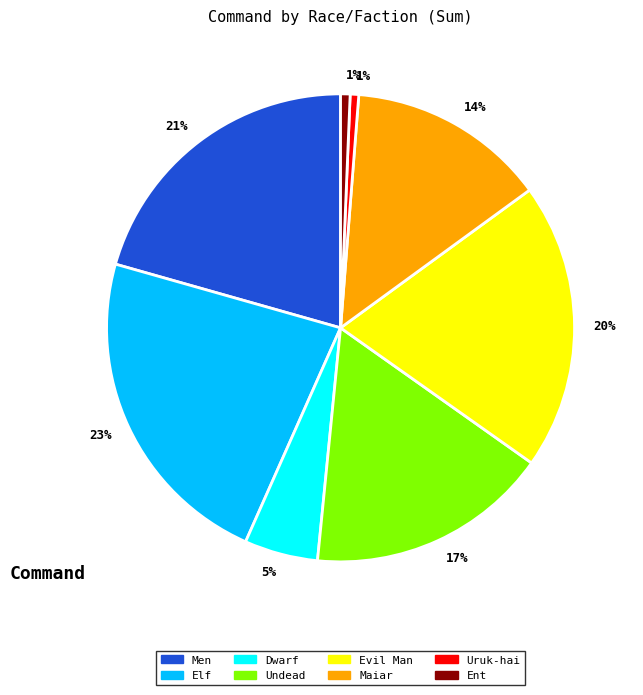

To the nearest percent, what is the average slice percentage?

12%